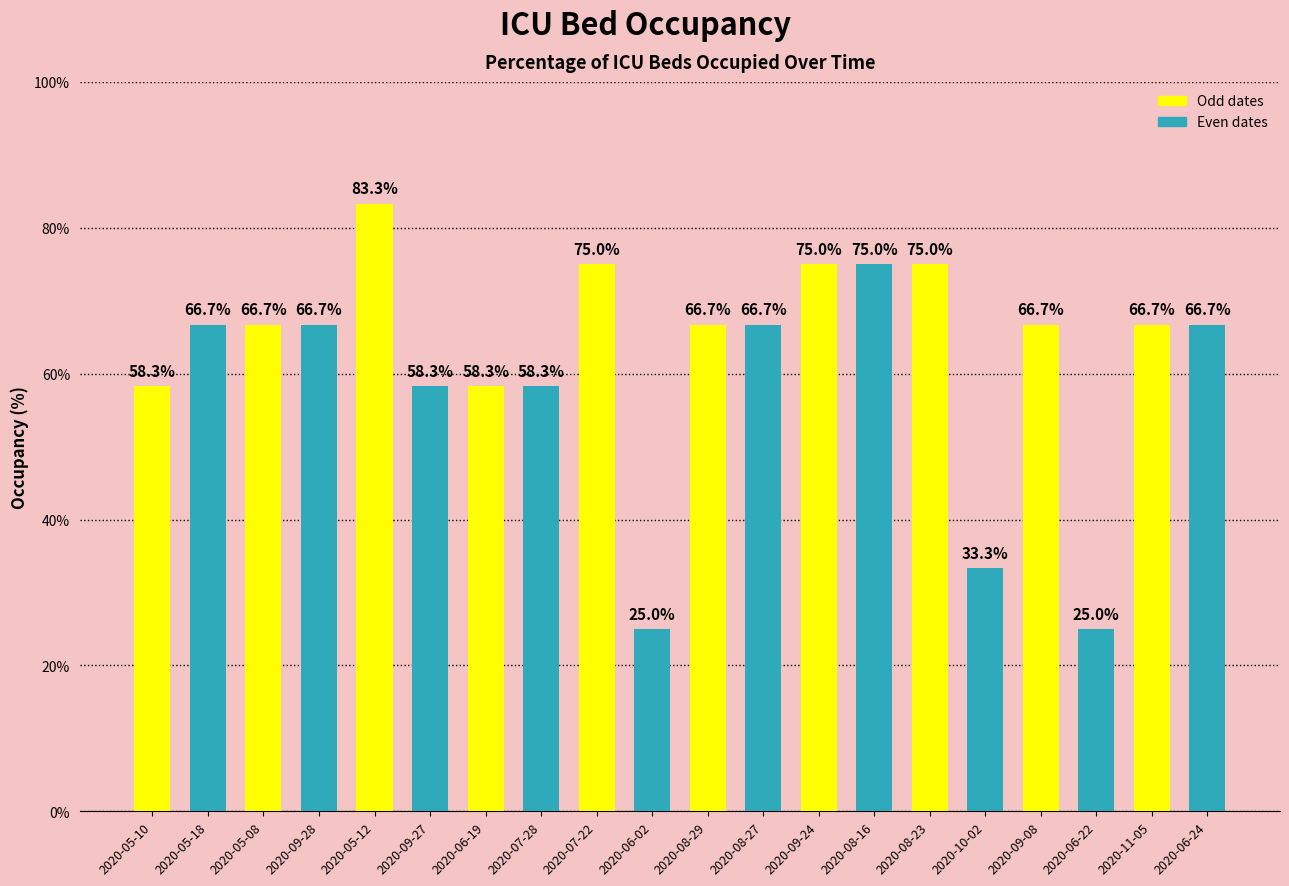

What is the difference between the maximum and minimum values?

58.3